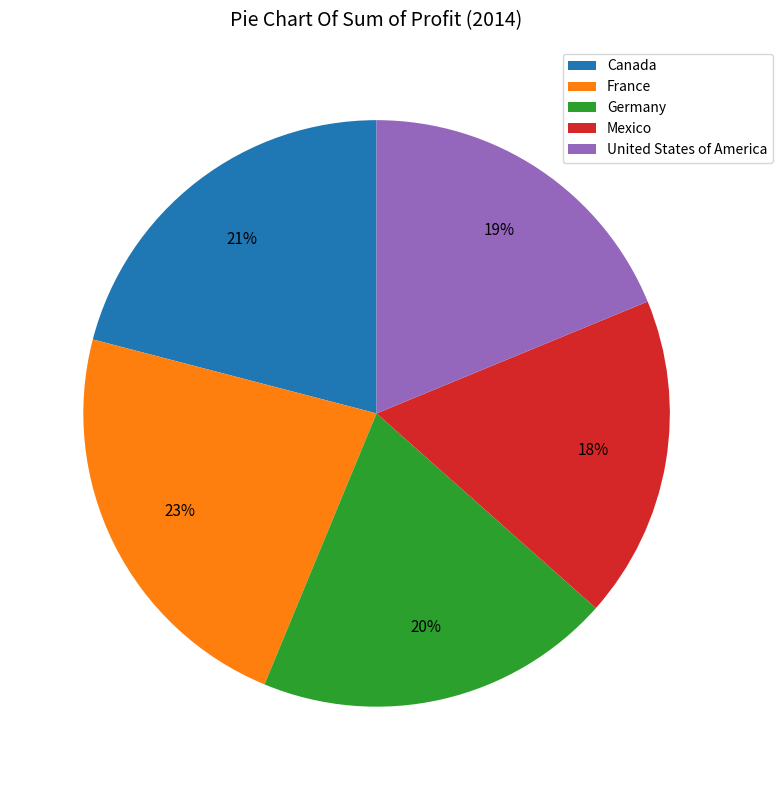

Does Canada represent more than half of the total?

No